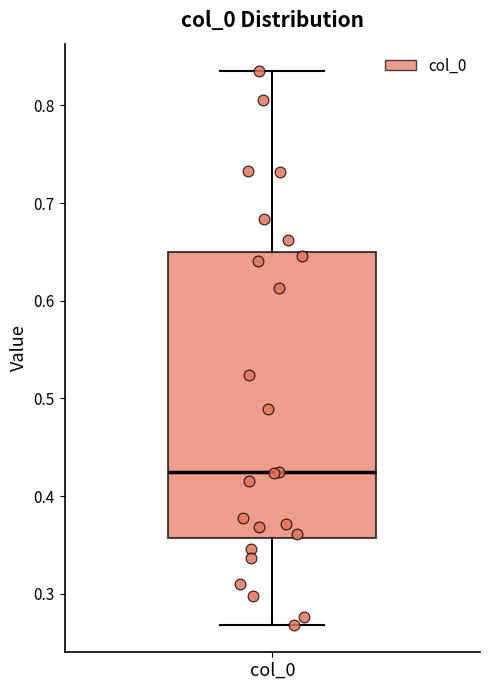

Transcribe this box plot: give where the median line is, the range the box spans, and where the two whiskers end, as read against the y-axis. The values are not printed on the chart, so give them approximately, as read against the axis.

median 0.42, box 0.36 to 0.65, whiskers 0.27 to 0.83